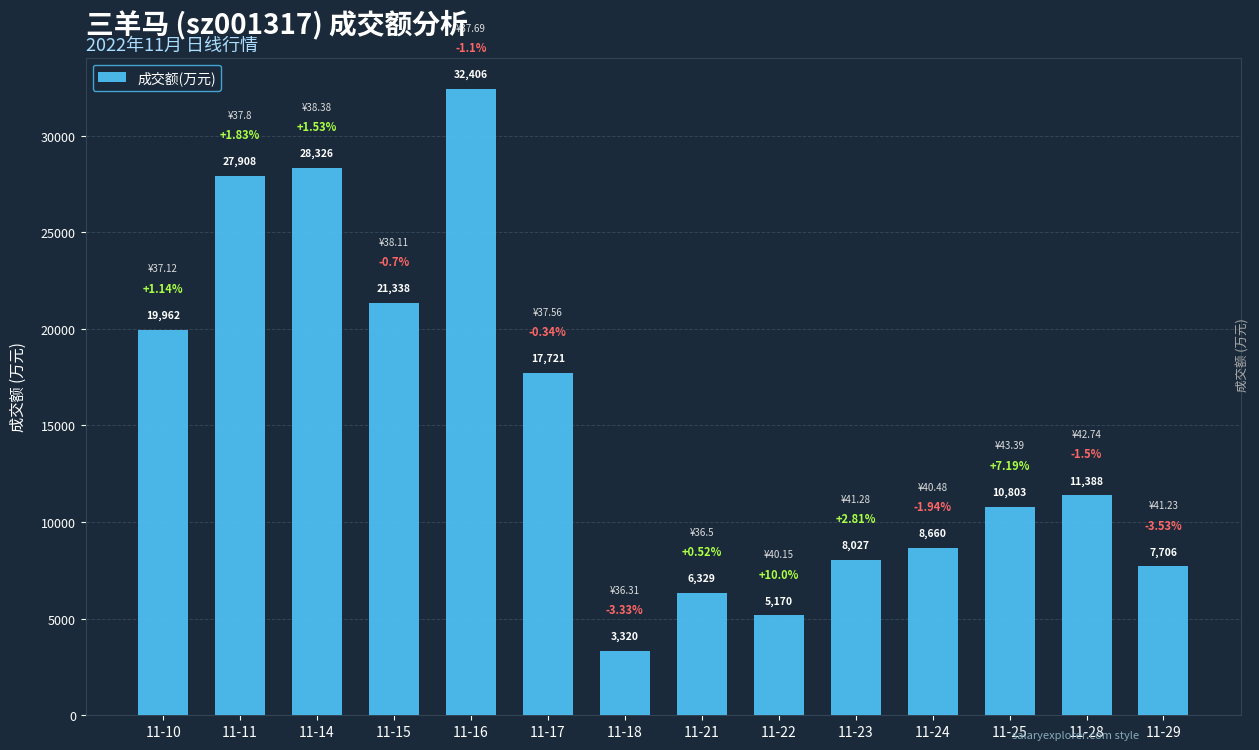

What is the difference between the values at 11-11 and 11-22?

22738